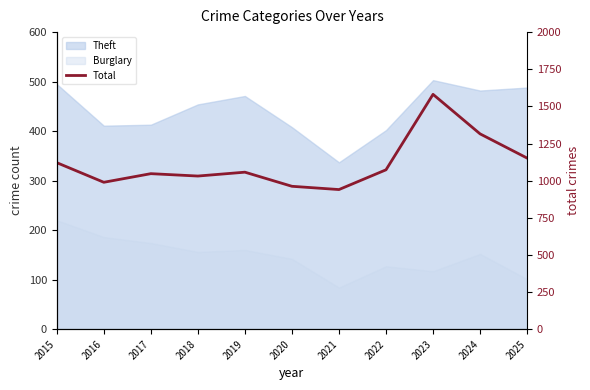

What is the sum of all values?

12268